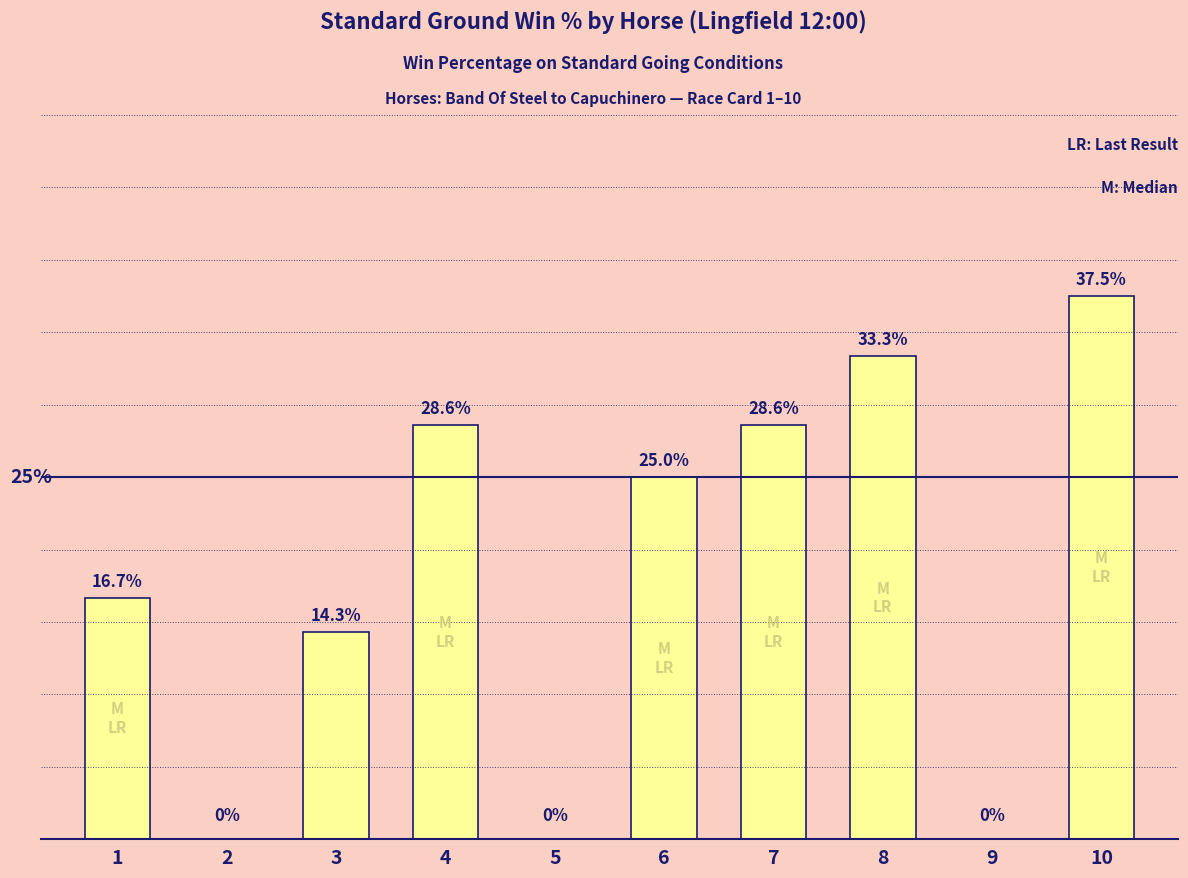

Between 2 and 7, which is larger?

7